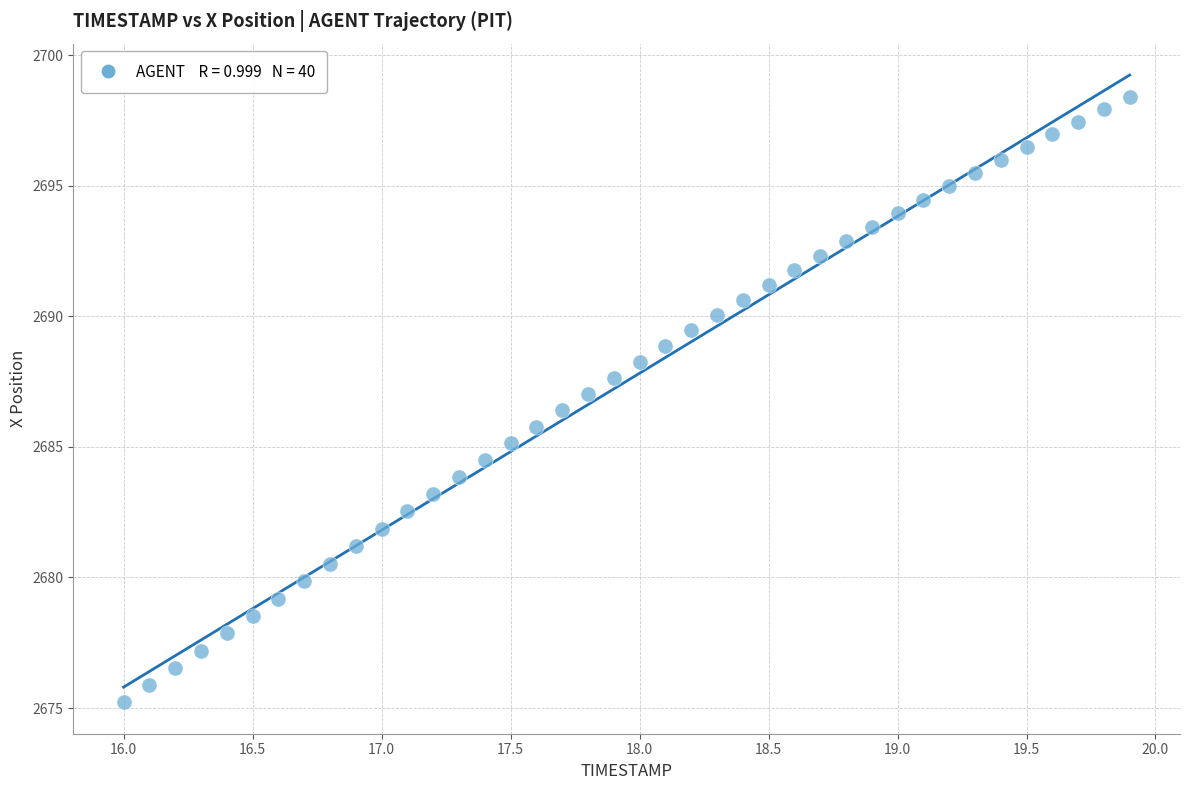

What is the range of Y values (max minus min)?

23.2